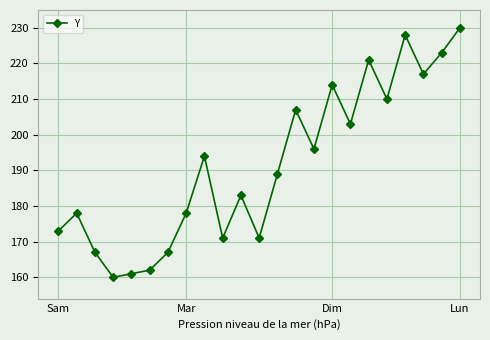

What is the average value?

191